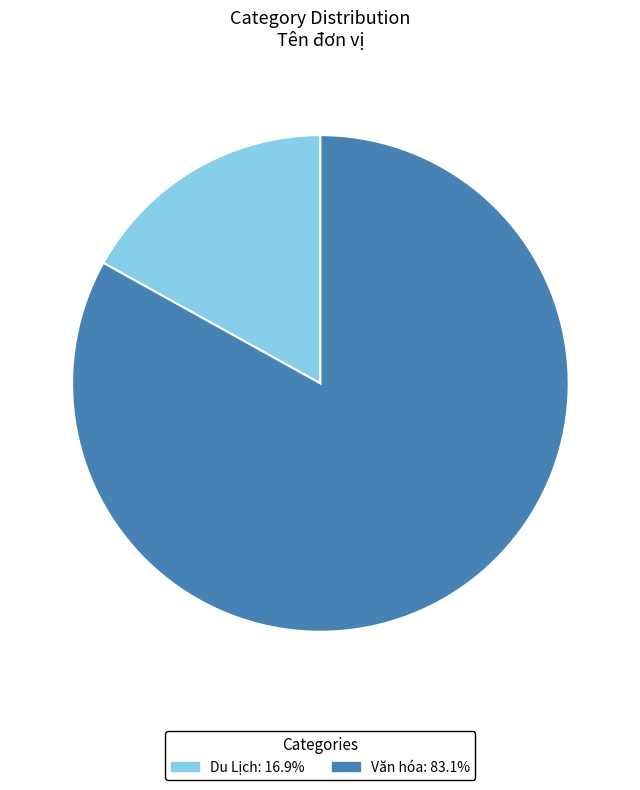

Do Văn hóa and Du Lịch together represent more than half of the pie?

Yes